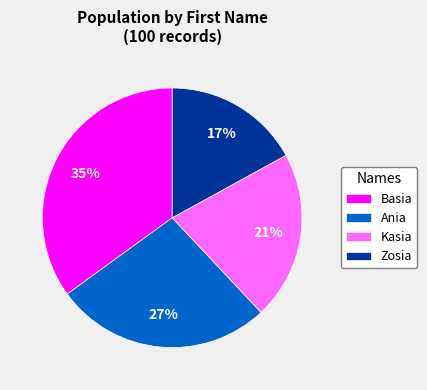

What is the largest slice in the pie chart?

Basia